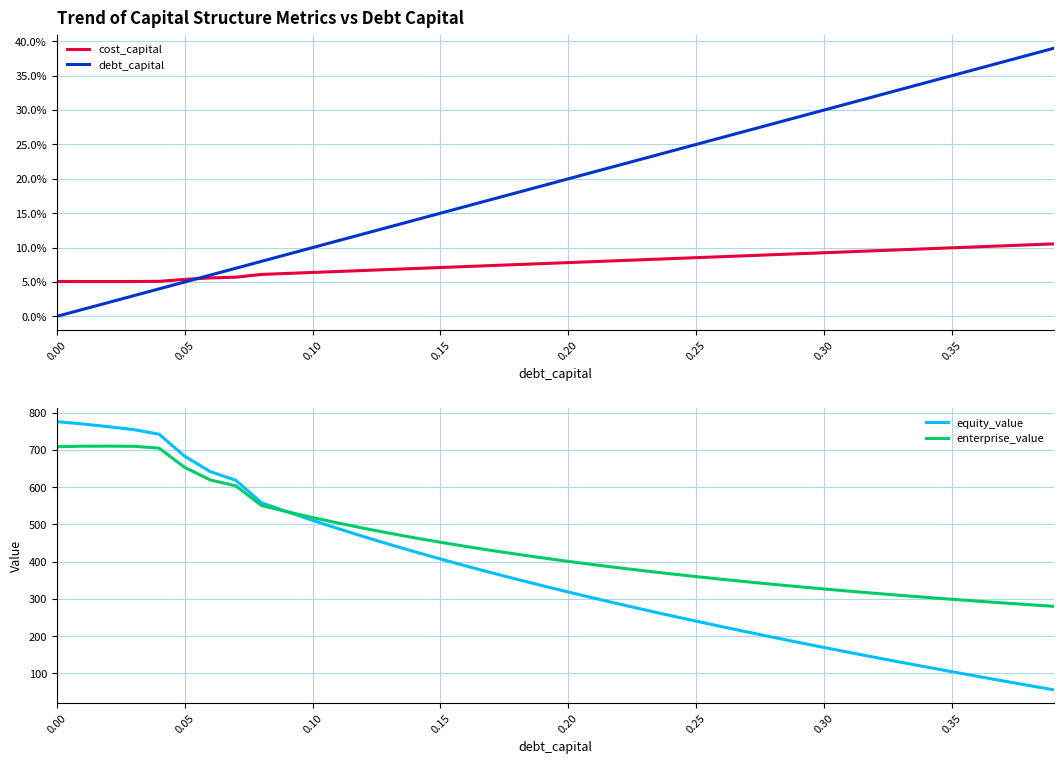

What is the maximum value for enterprise_value?

710.3